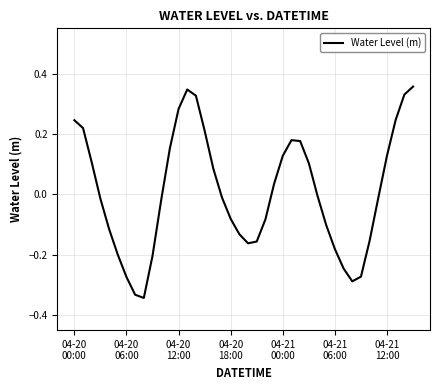

Does the chart have visible grid lines?

Yes